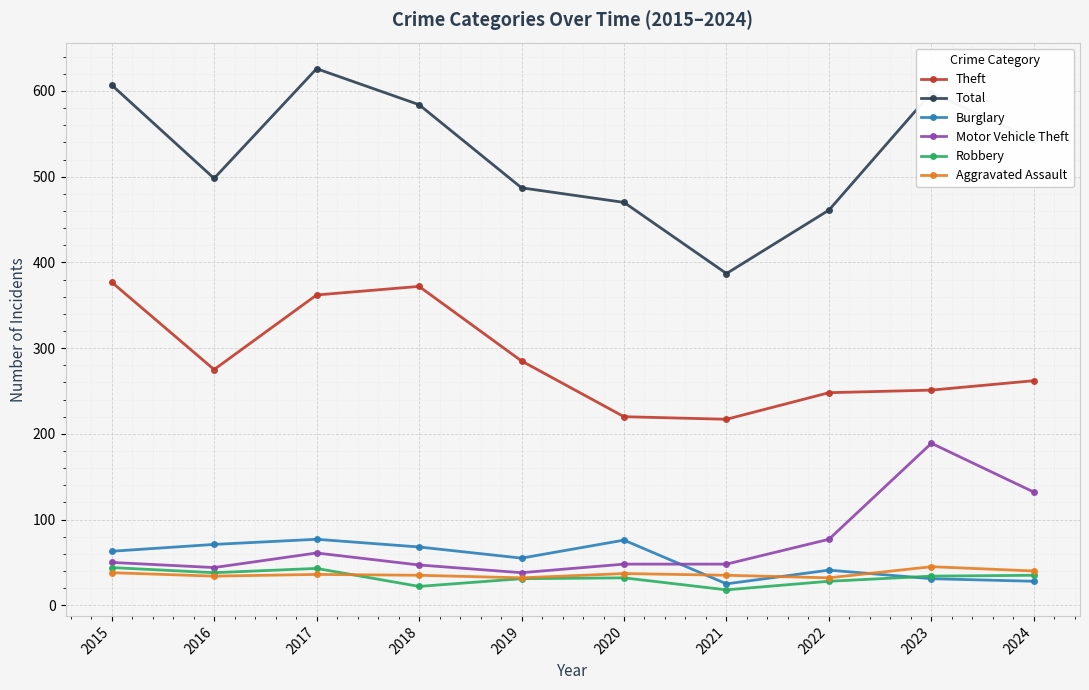

What is the highest value of the Robbery series?

44